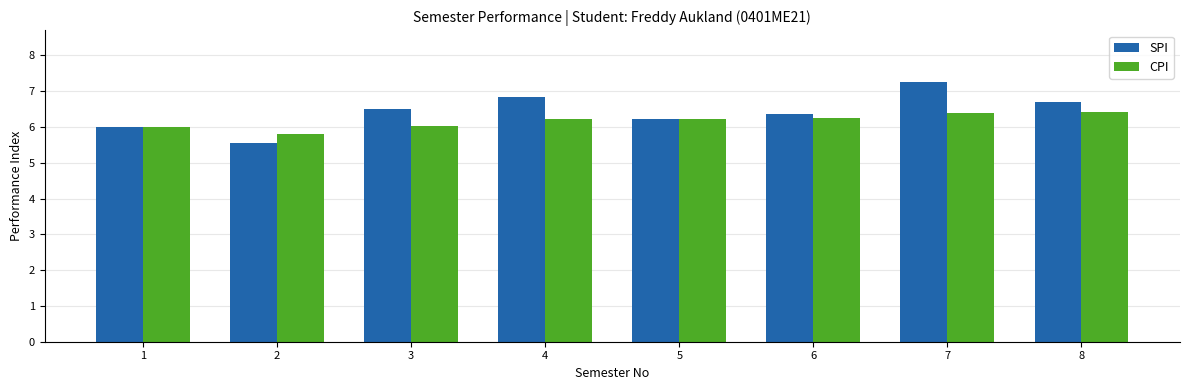

Which series has the largest range (max minus min)?

SPI